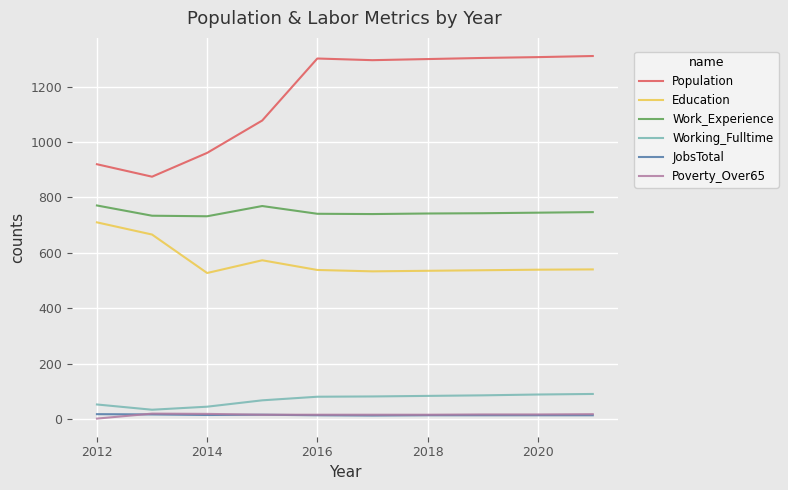

Count the number of categories in the chart.

10